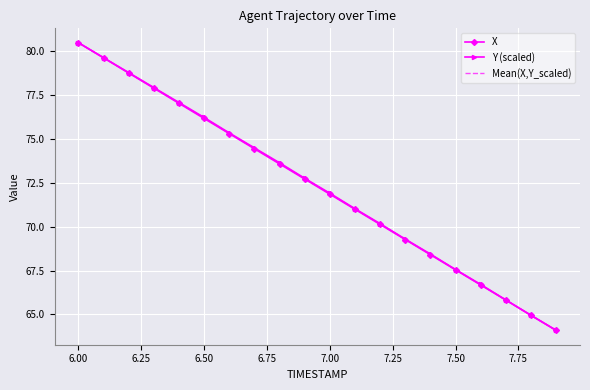

What is the maximum value for Y (scaled)?

80.5